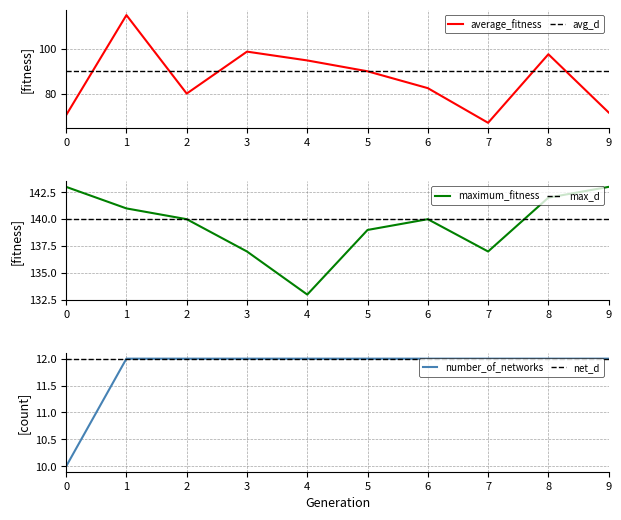

At which category does average_fitness reach its first local valley?

2